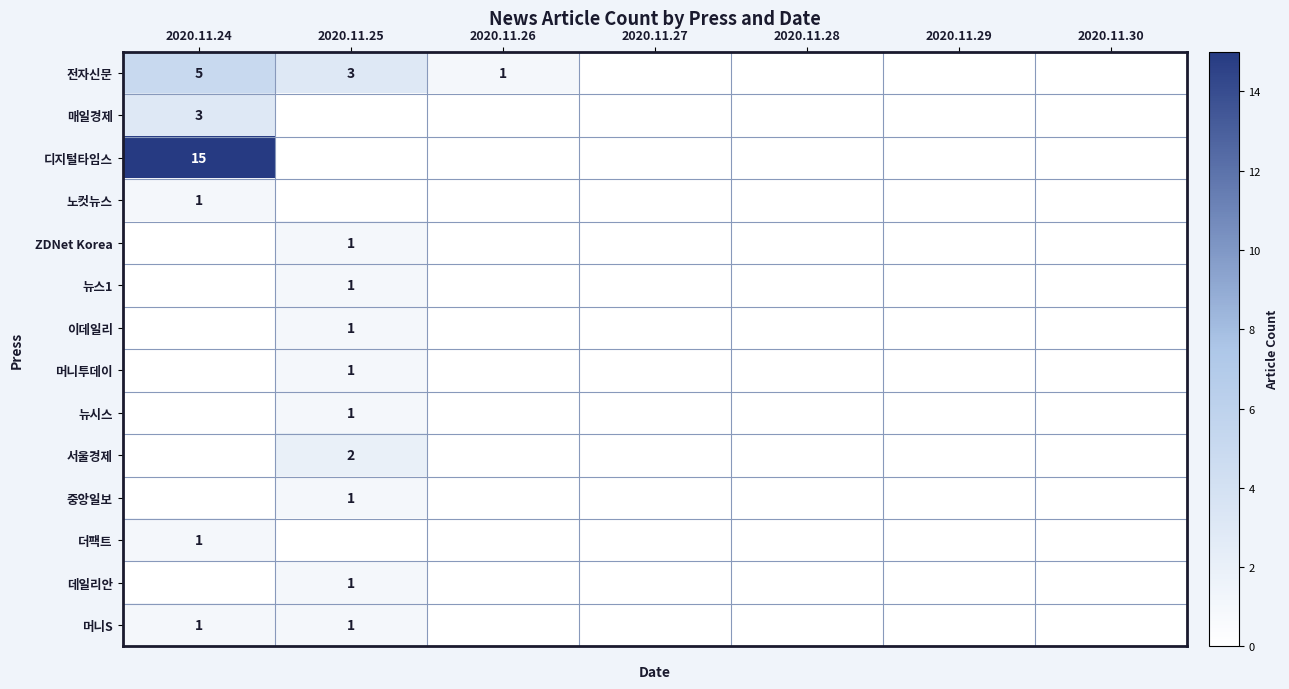

Which series has the widest spread of values?

디지털타임스